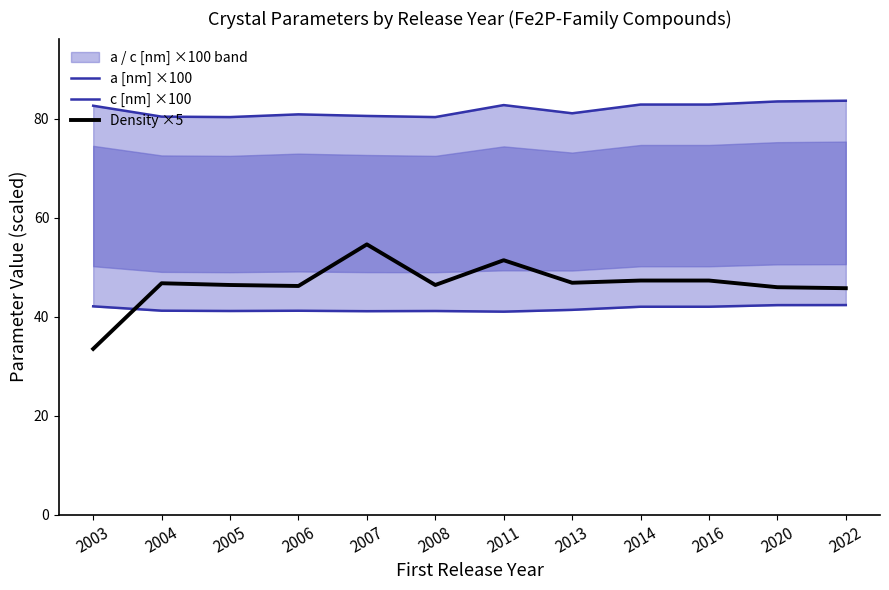

Reading left to right, what are all the values shown in this chart?

a [nm] ×100: 82.7	80.5	80.4	80.9	80.6	80.4	82.8	81.1	82.9	82.9	83.5	83.7
c [nm] ×100: 42.1	41.3	41.2	41.2	41.2	41.2	41.1	41.4	42.1	42.1	42.4	42.4
Density ×5: 33.5	46.8	46.4	46.2	54.6	46.4	51.4	46.9	47.4	47.4	46.0	45.8